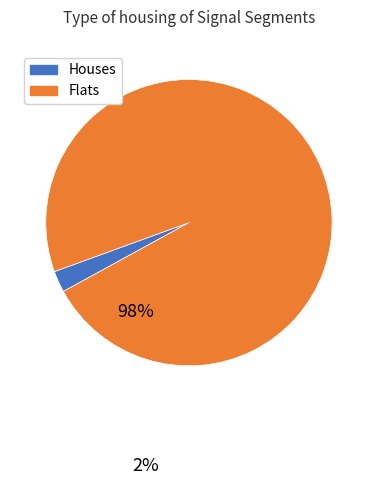

Is there a majority slice in this chart?

Yes